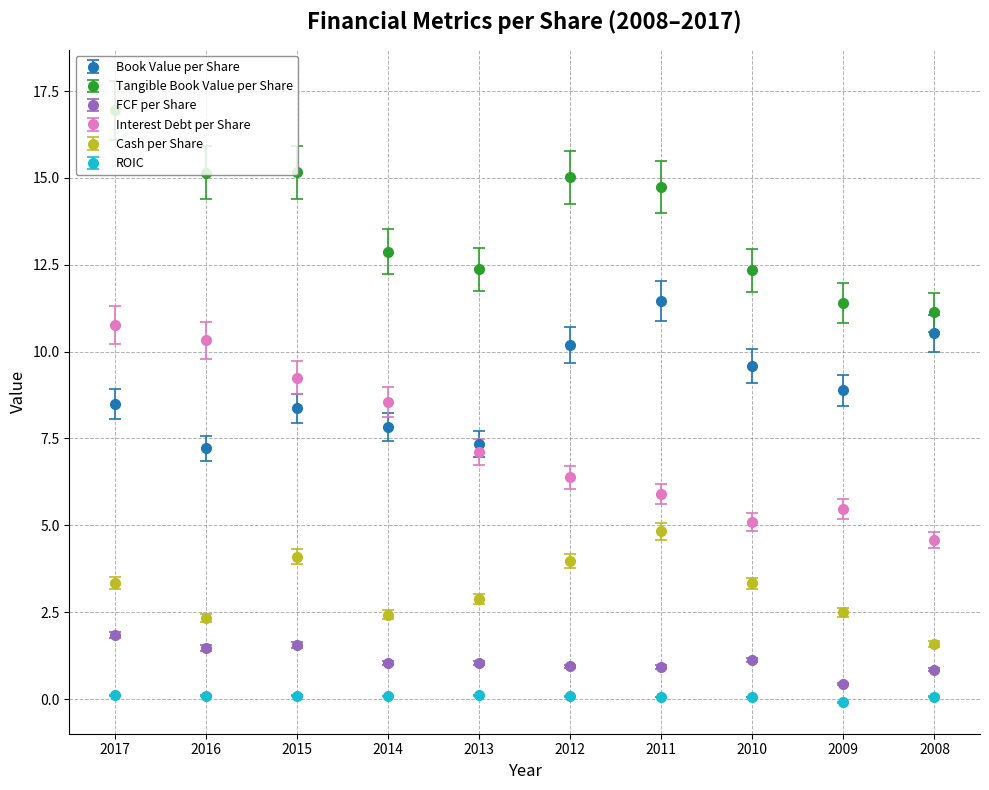

Which series has the widest spread of values?

Interest Debt per Share